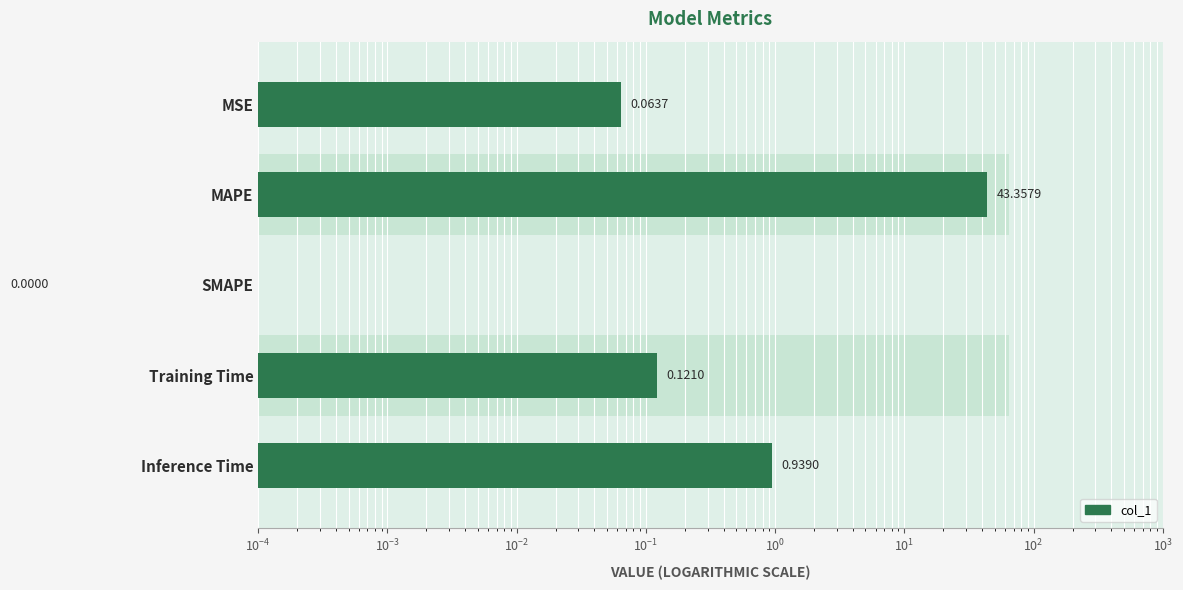

The chart shows a value of 0.0 at MSE. True or false?

False